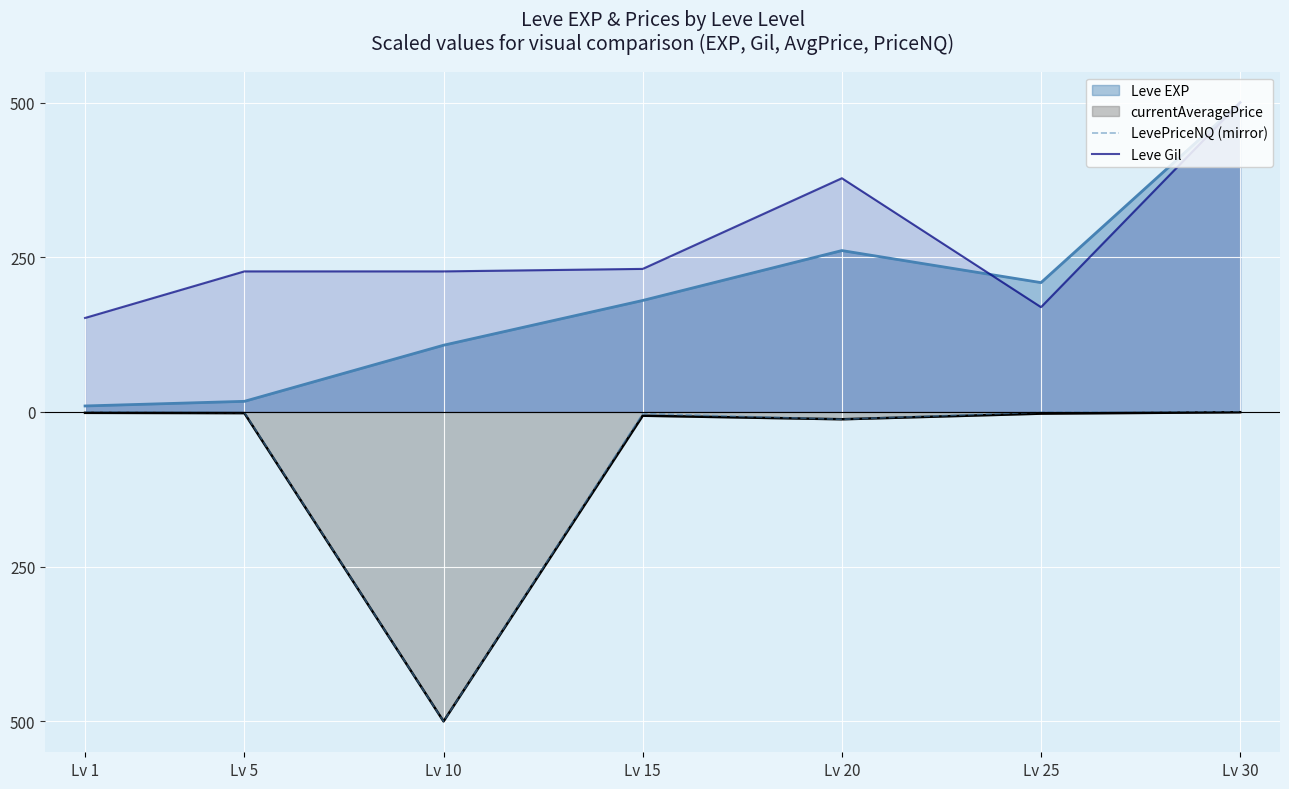

What is the sum of all LevePriceNQ (mirror) values?

-515.7